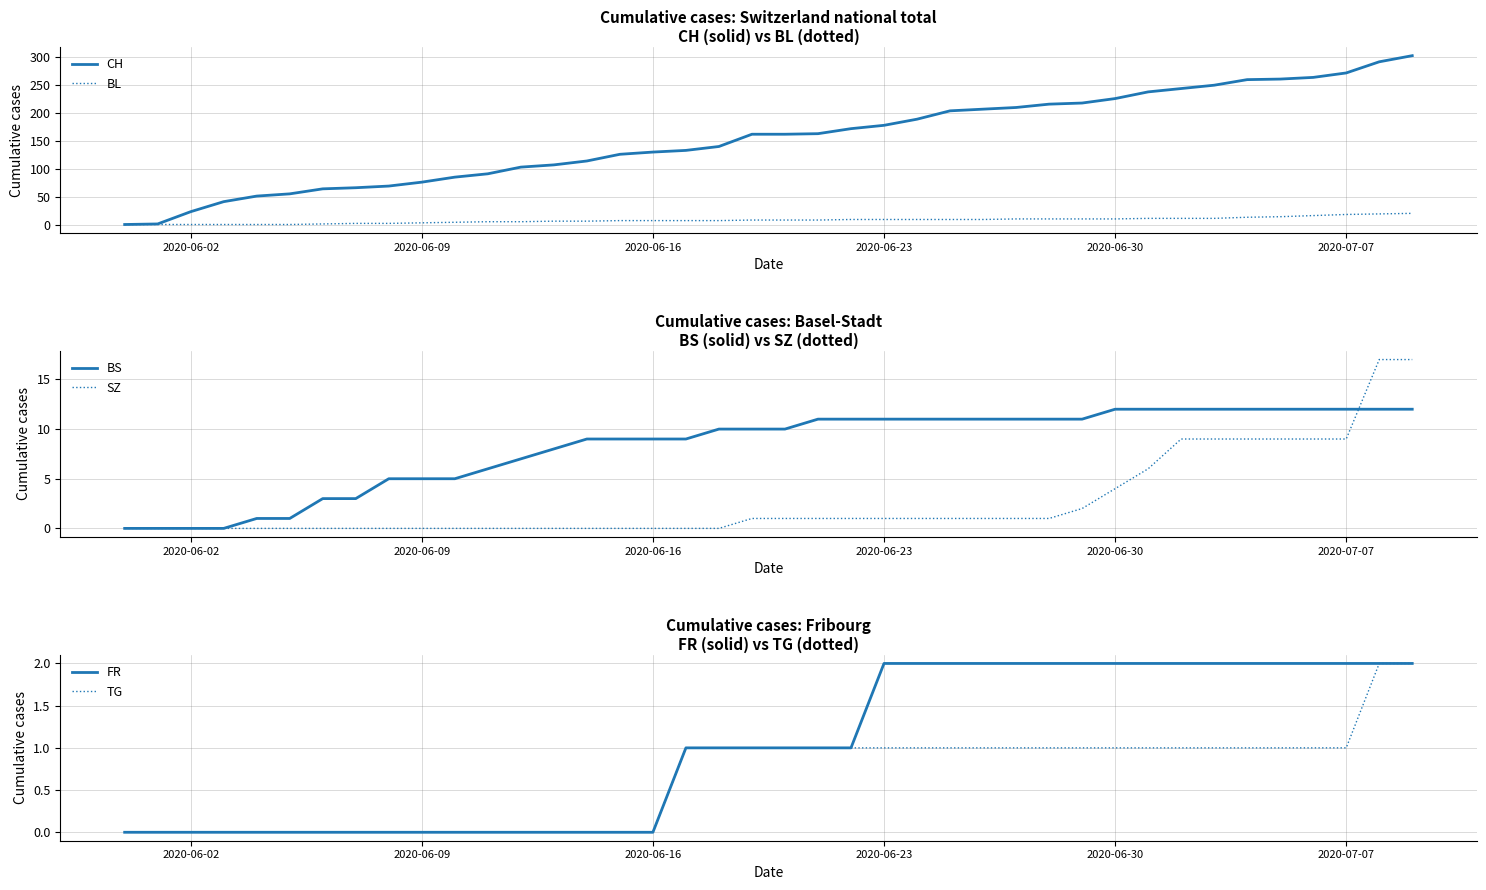

How many FR values are between 0 and 2?

40